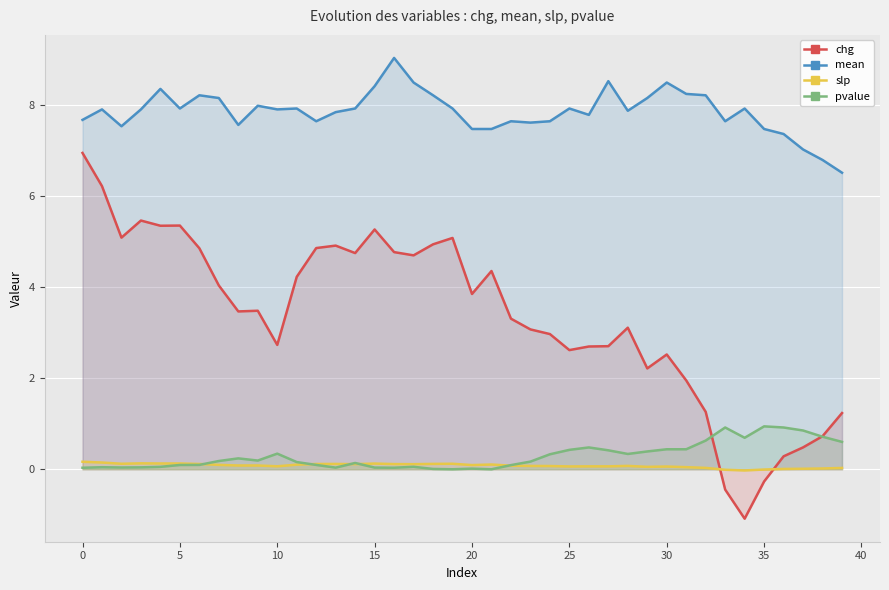

After their last crossing, which series has the higher values: chg or slp?

chg